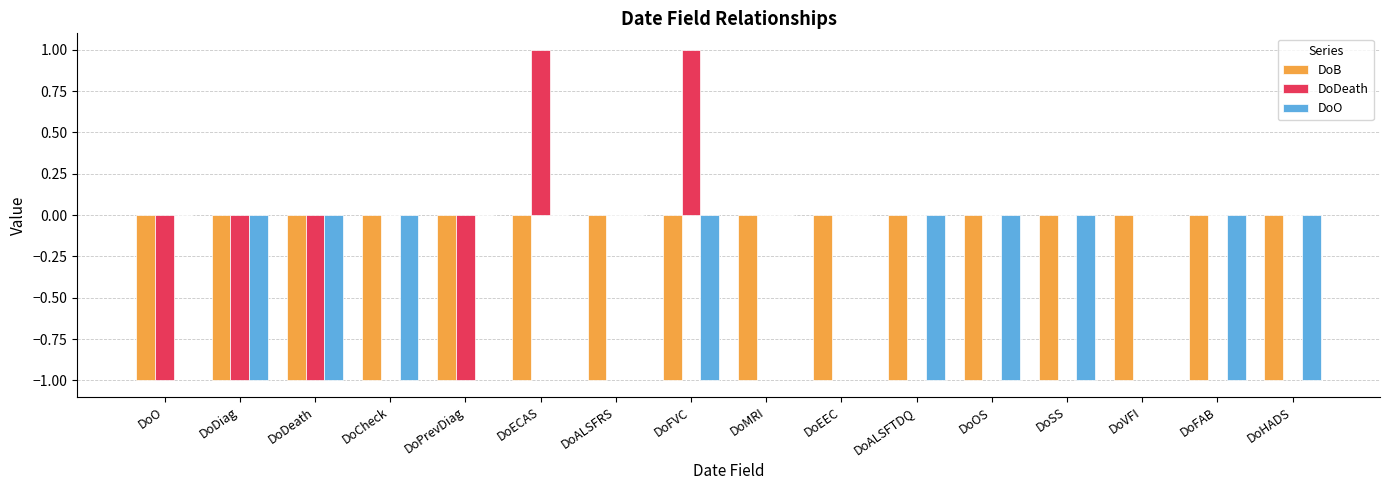

At which category is the sum across all series the highest?

DoECAS